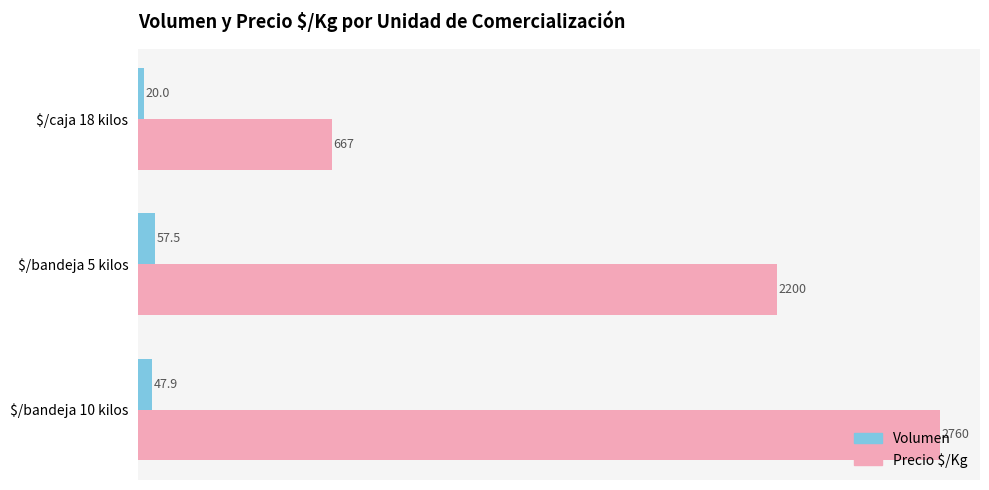

What is the smallest value displayed?

20.0